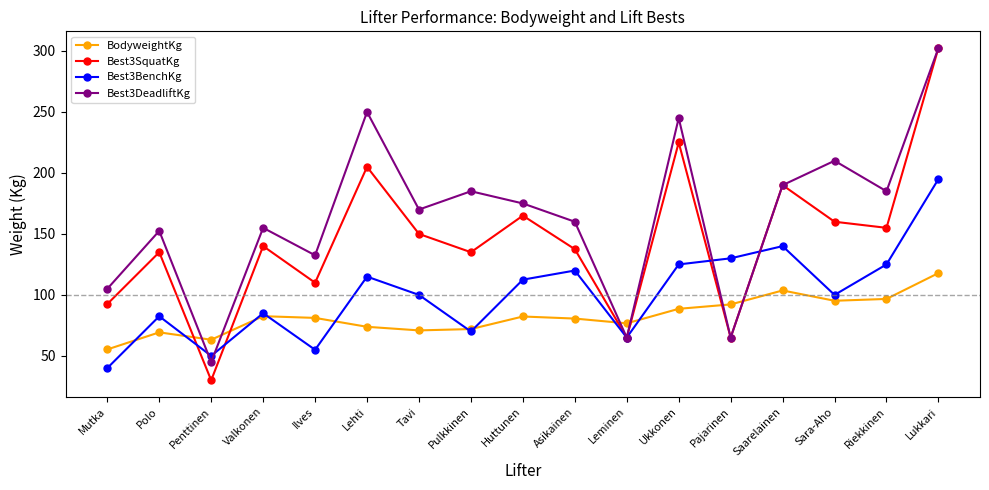

At Riekkinen, list the series in order from largest to smallest.

Best3DeadliftKg, Best3SquatKg, Best3BenchKg, BodyweightKg